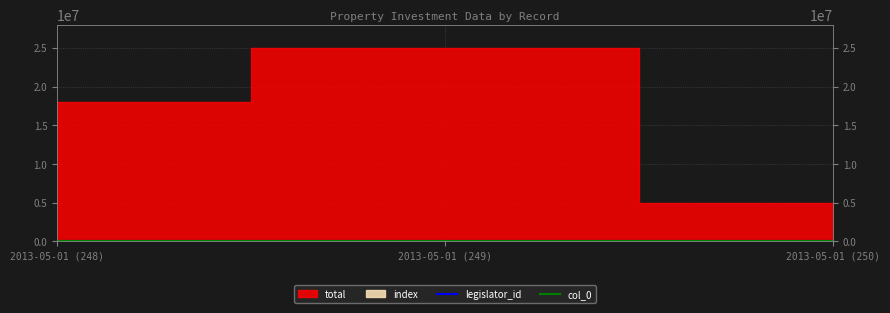

Count the number of categories in the chart.

3